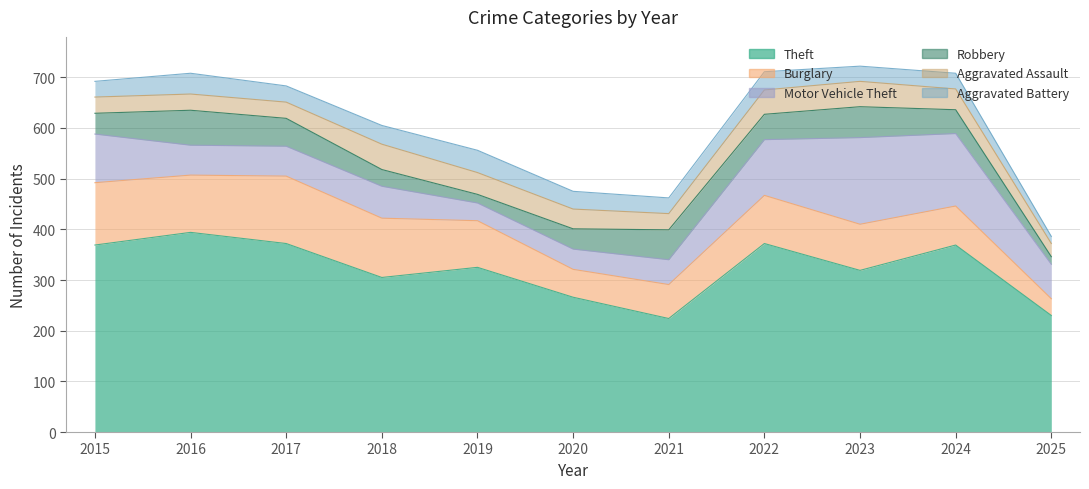

Which series ends up on top after the final intersection of Motor Vehicle Theft and Burglary?

Motor Vehicle Theft